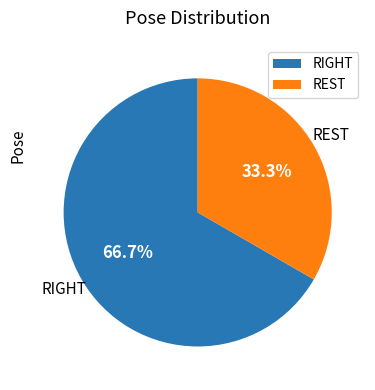

Is there any slice that represents more than half of the pie?

Yes